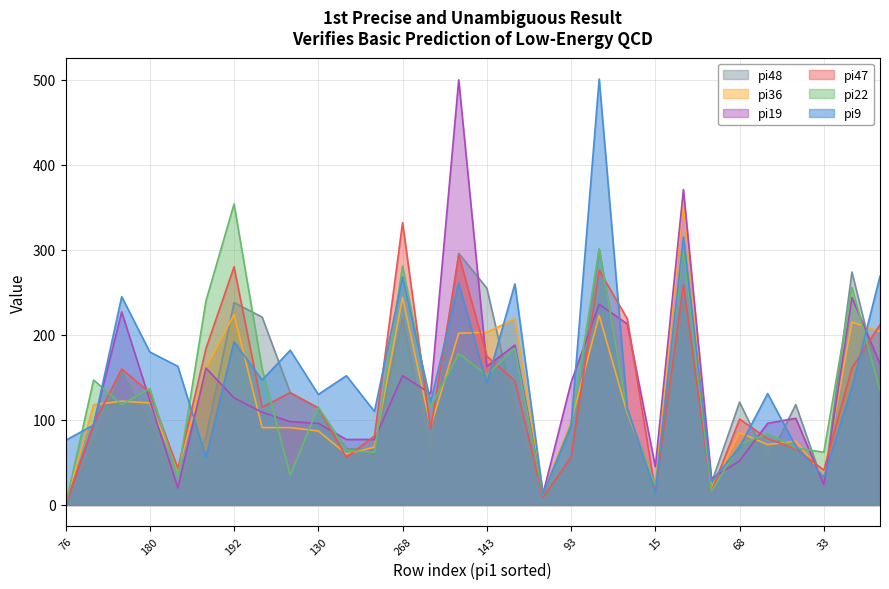

At which category does pi48 reach its first local peak?

245